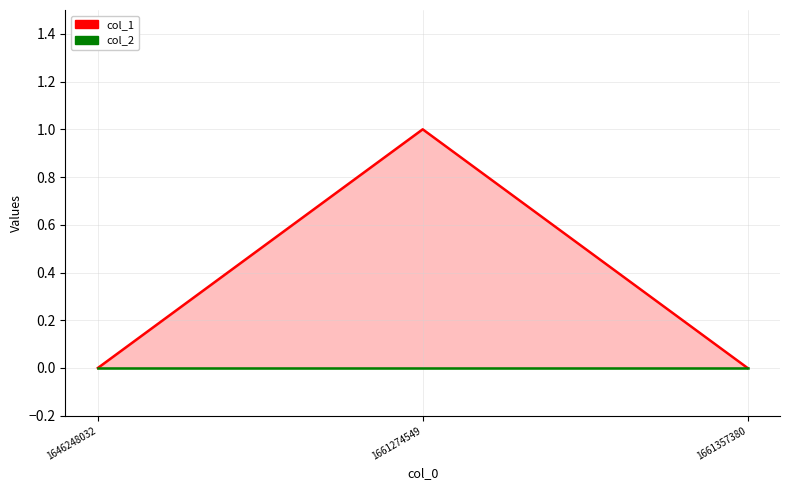

At how many categories does at least one series exceed 0?

1